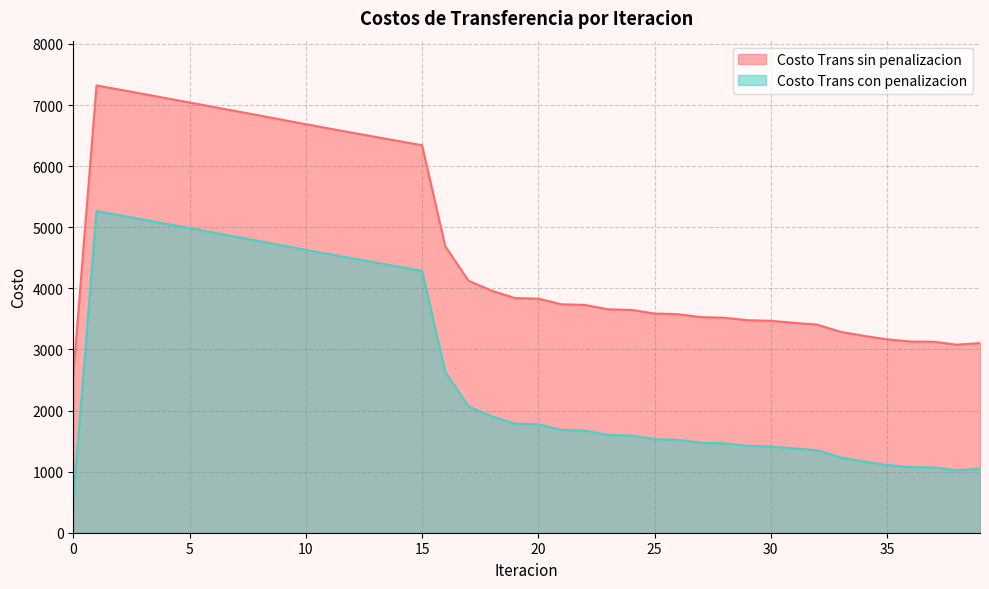

What is the sum of the Costo Trans sin penalizacion values at 7 and 0?

5370.4